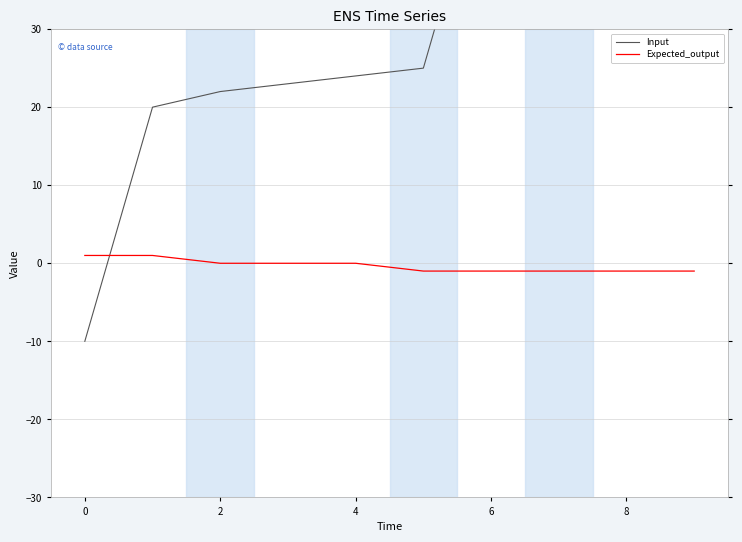

What are all the series names shown in the legend?

Input, Expected_output